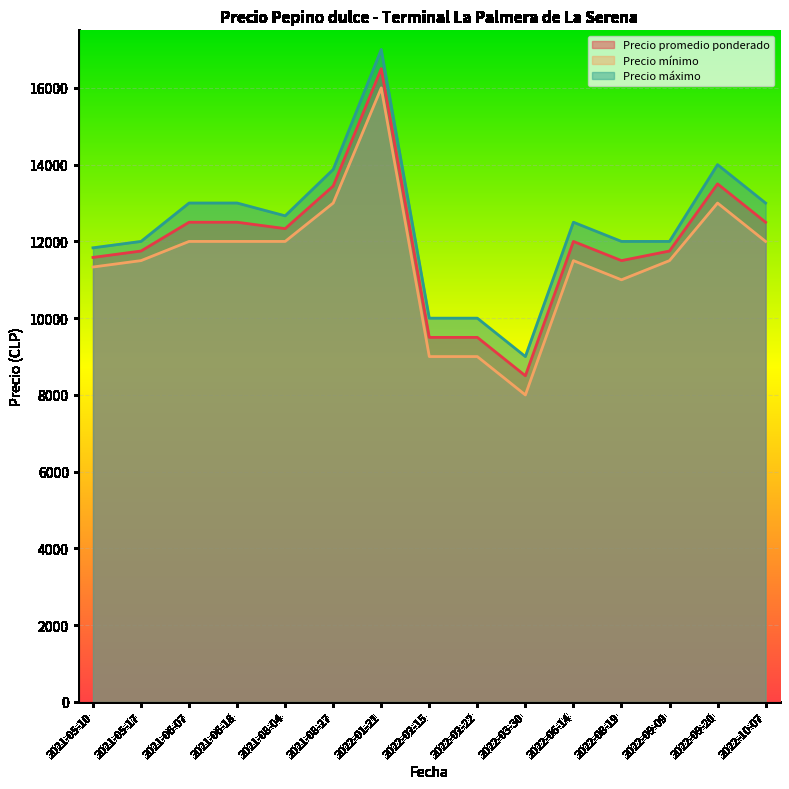

List the series in order of their overall mean, highest first.

Precio máximo, Precio promedio ponderado, Precio mínimo